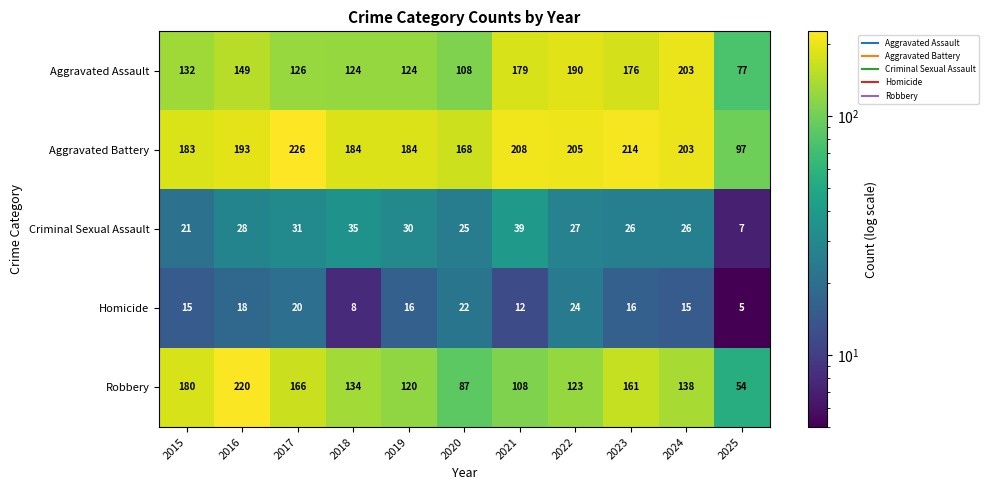

Which category has the lowest value across all series?

2025